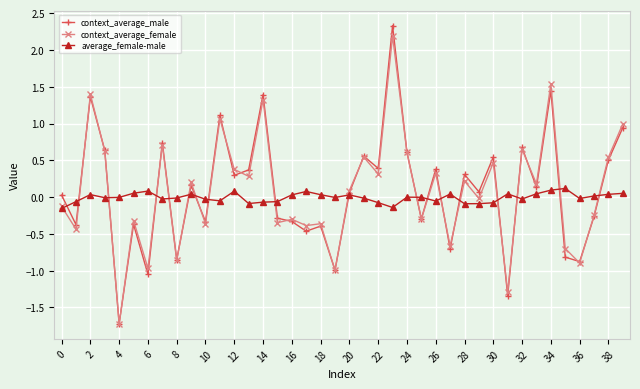

What is the highest value of the context_average_female series?

2.2